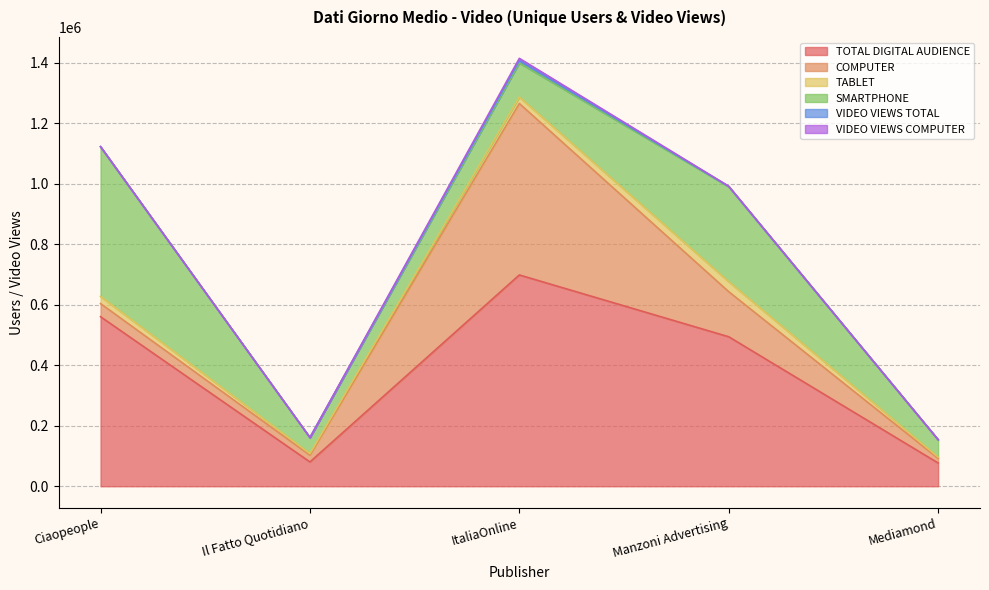

Between Il Fatto Quotidiano and Manzoni Advertising, which series saw the biggest shift?

TOTAL DIGITAL AUDIENCE